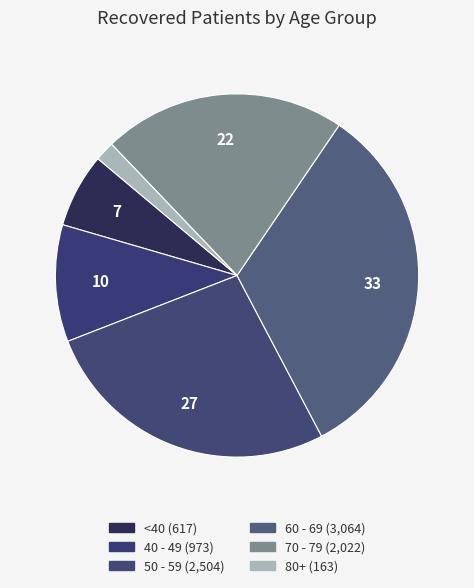

How many slices are in this pie chart?

6